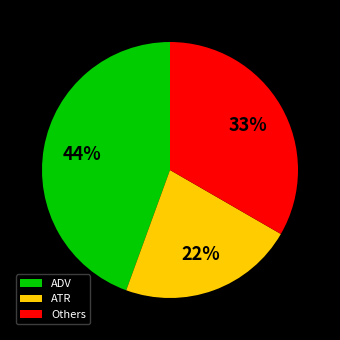

To the nearest percent, what is the average slice percentage?

33%